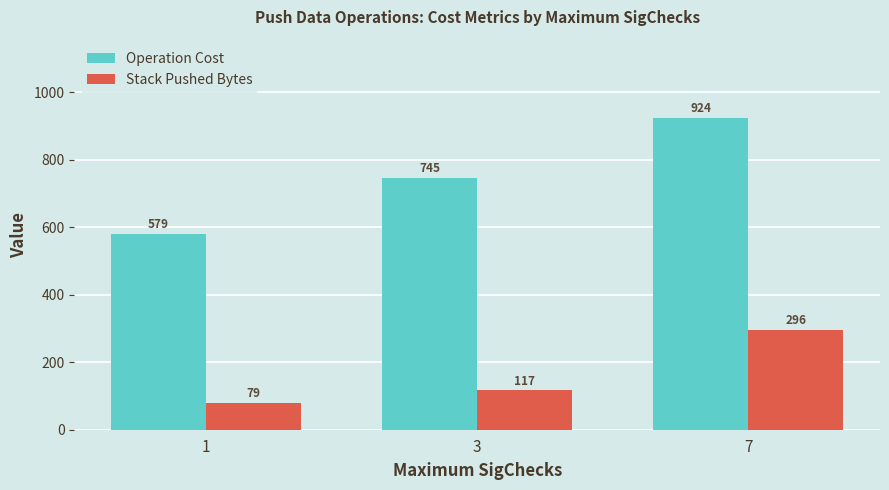

What is the total value across all series at 1?

658